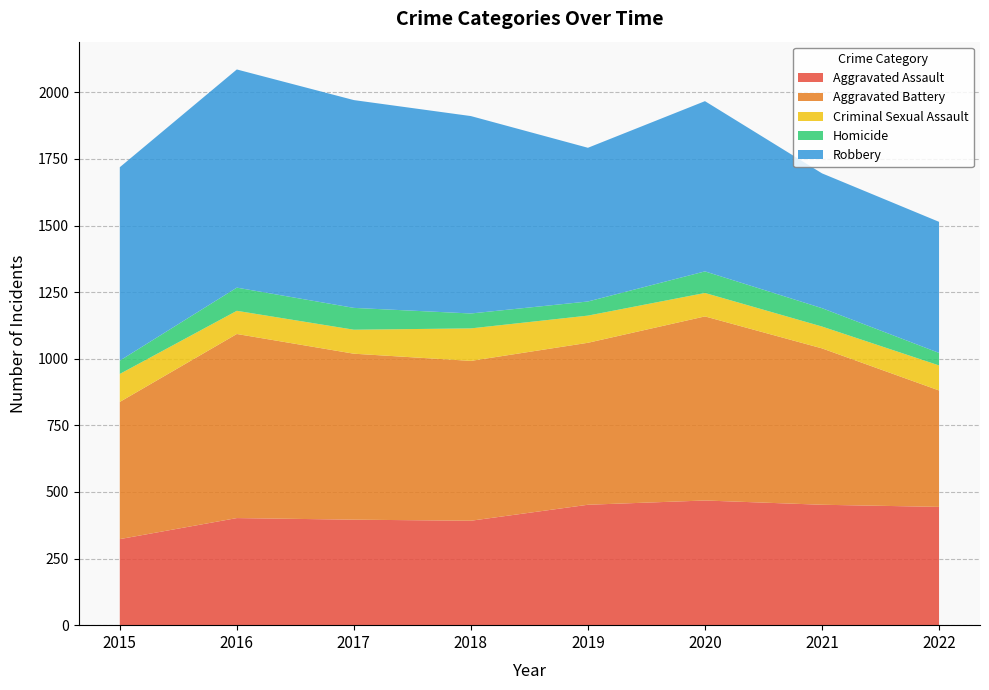

Reading right to left, what are all the values shown in this chart?

Aggravated Assault: 2022=444	2021=452	2020=468	2019=452	2018=392	2017=396	2016=402	2015=323
Aggravated Battery: 2022=437	2021=587	2020=691	2019=608	2018=600	2017=623	2016=691	2015=515
Criminal Sexual Assault: 2022=94	2021=82	2020=88	2019=102	2018=122	2017=90	2016=87	2015=105
Homicide: 2022=47	2021=69	2020=81	2019=53	2018=56	2017=82	2016=87	2015=50
Robbery: 2022=492	2021=506	2020=639	2019=577	2018=741	2017=780	2016=819	2015=726